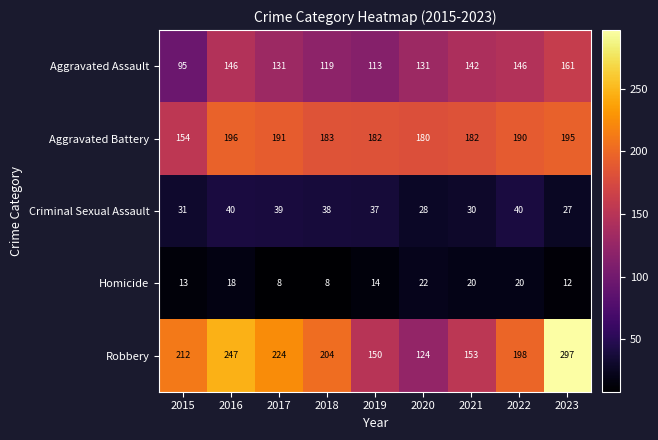

What value does the Robbery series have at 2015, to the nearest 5?

210